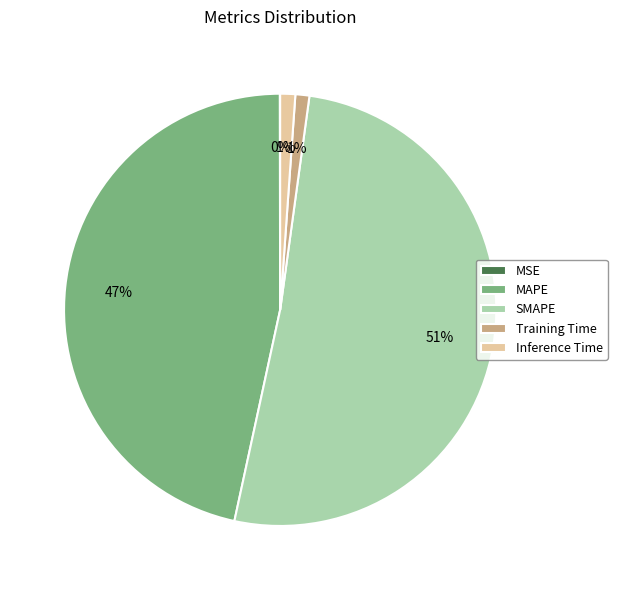

Is the sum of SMAPE and Training Time greater than half?

Yes